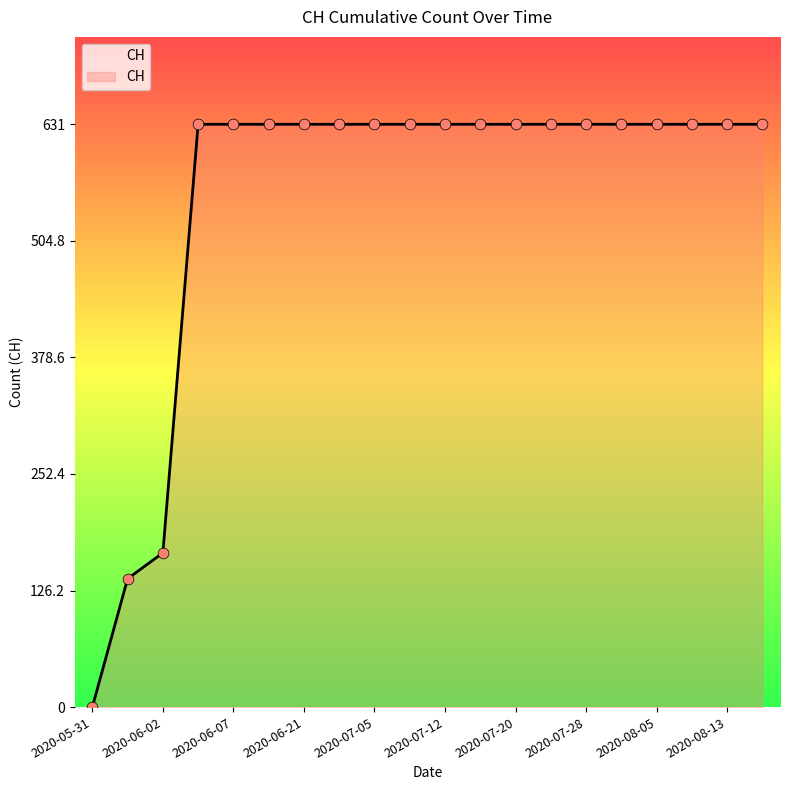

What is the maximum value shown in the chart?

631